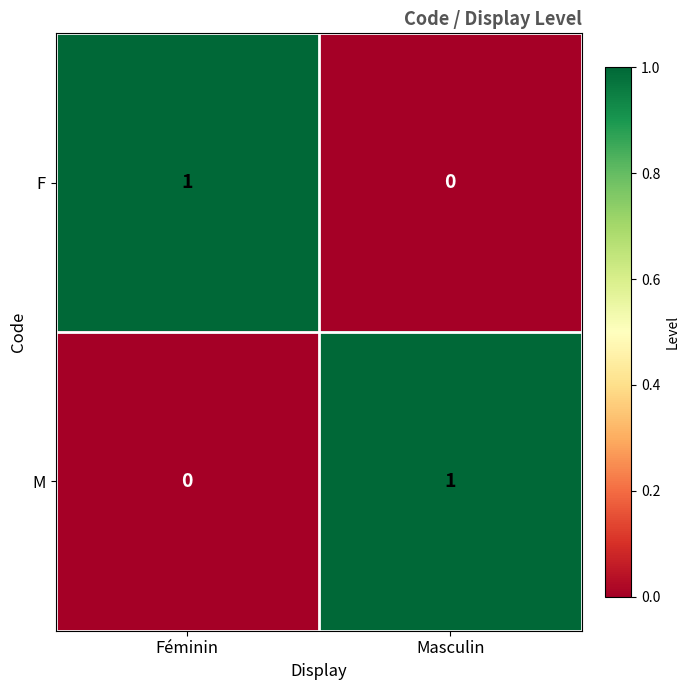

At which label is F closest to 0?

Masculin